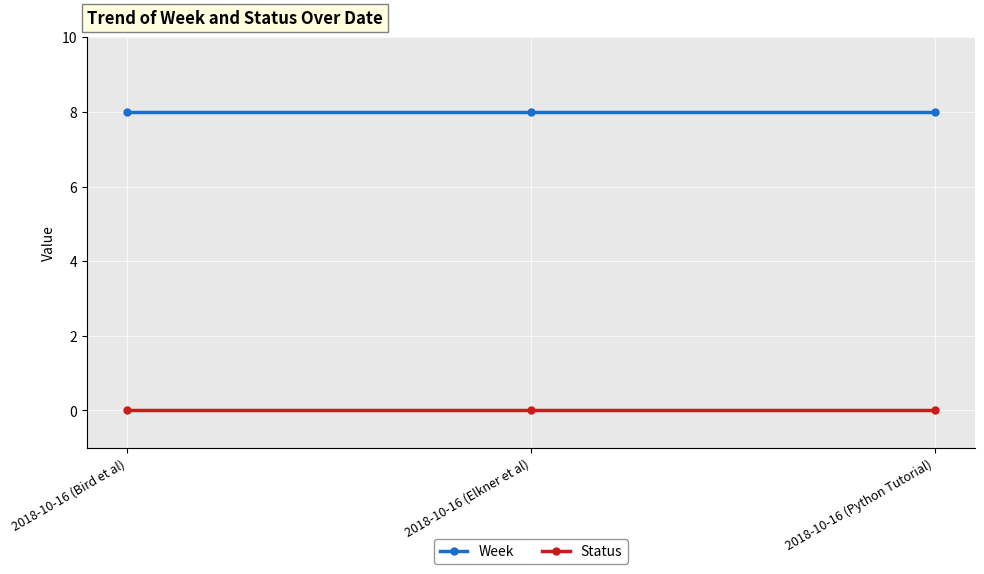

Rank the series by their average value, from highest to lowest.

Week, Status